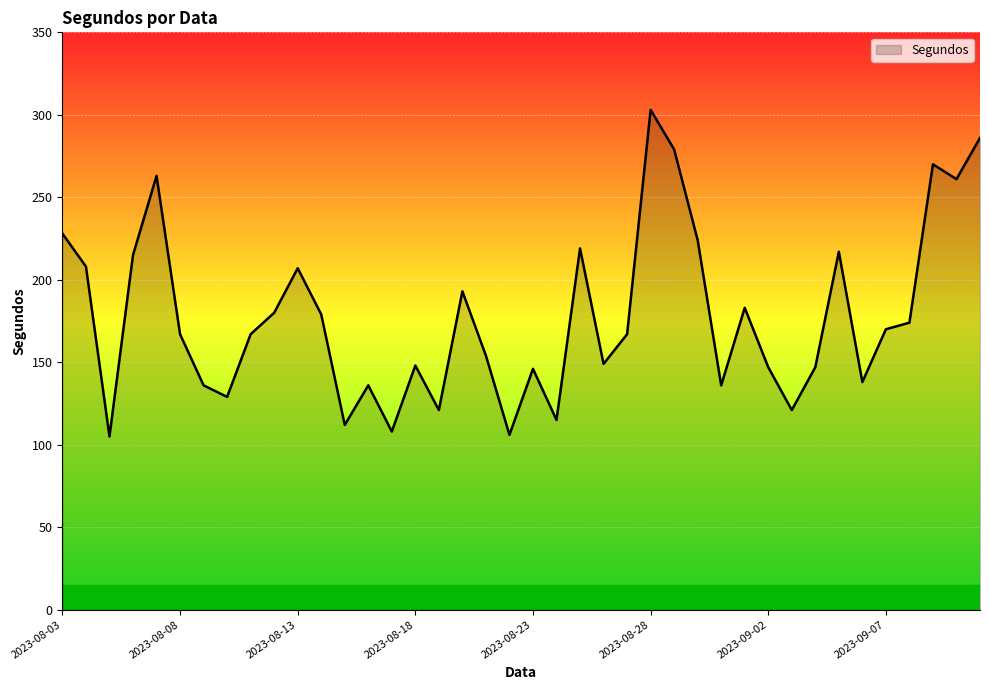

The value at 2023-08-18 is 98. True or false?

False